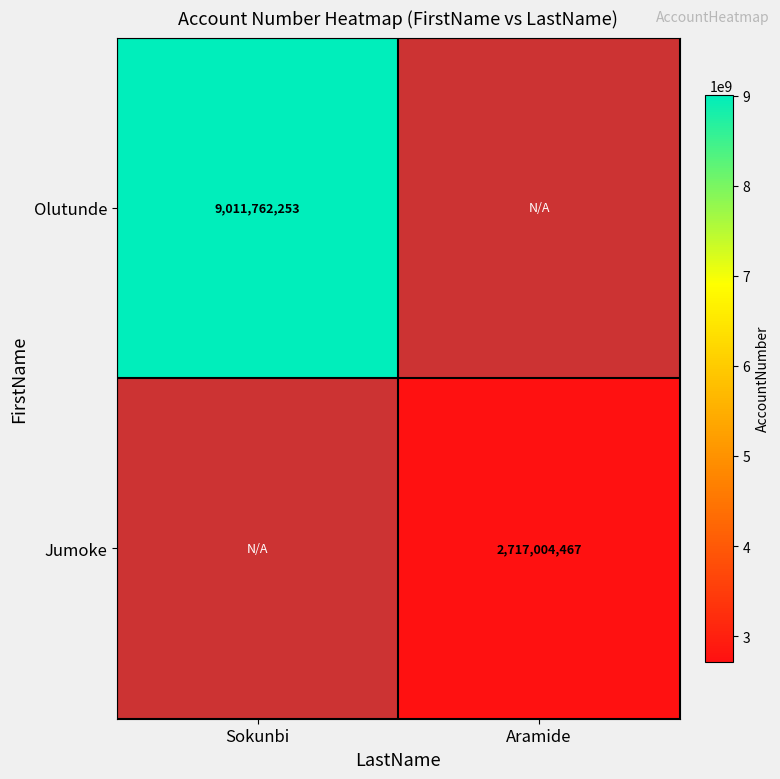

What is the smallest value displayed?

2717004467.0